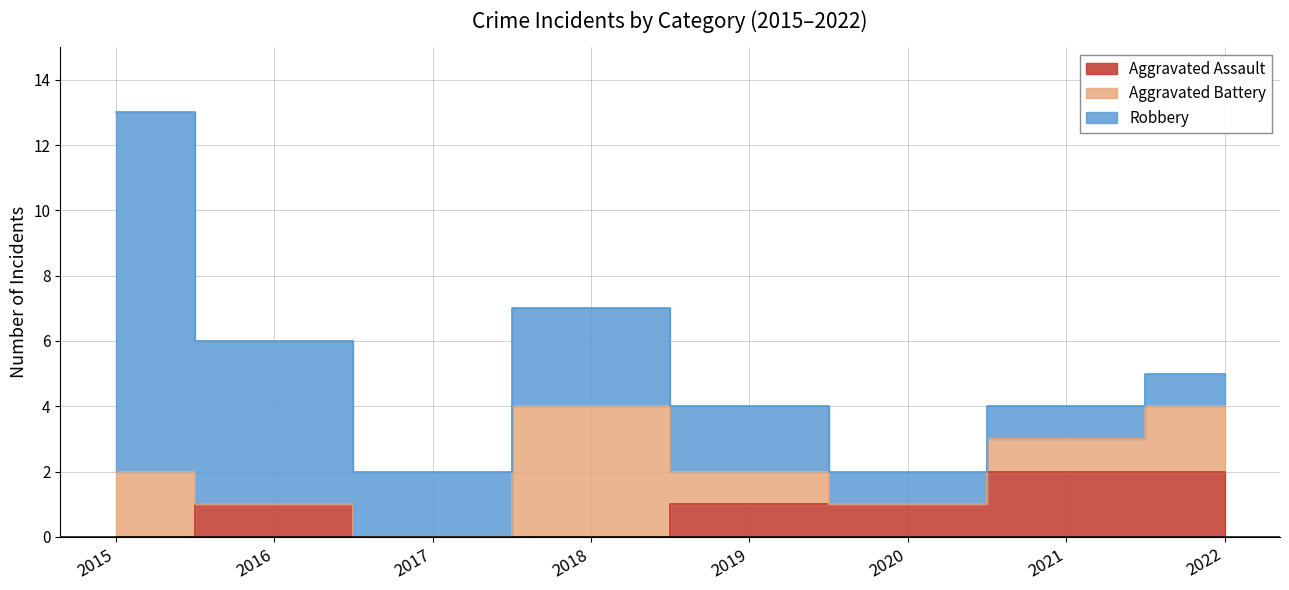

What is the sum of all Robbery values?

26